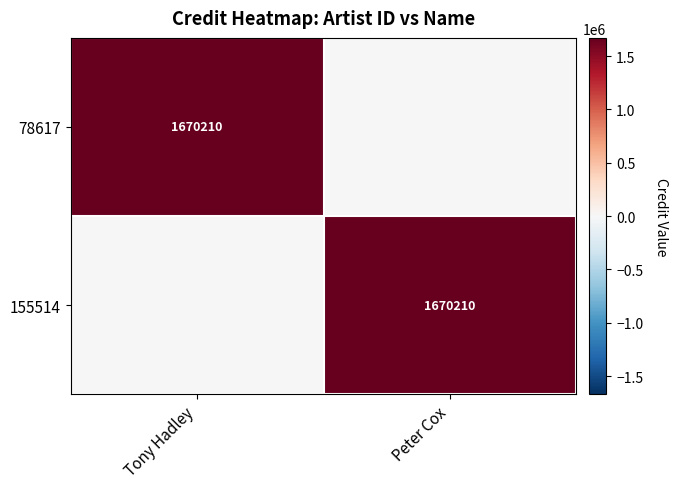

Is it true that 155514 equals 2306488 at Peter Cox?

False